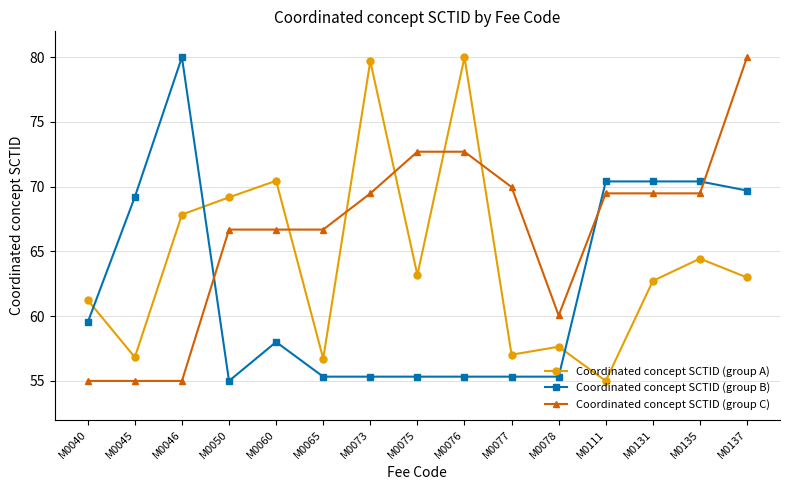

What are all the series names shown in the legend?

Coordinated concept SCTID (group A), Coordinated concept SCTID (group B), Coordinated concept SCTID (group C)